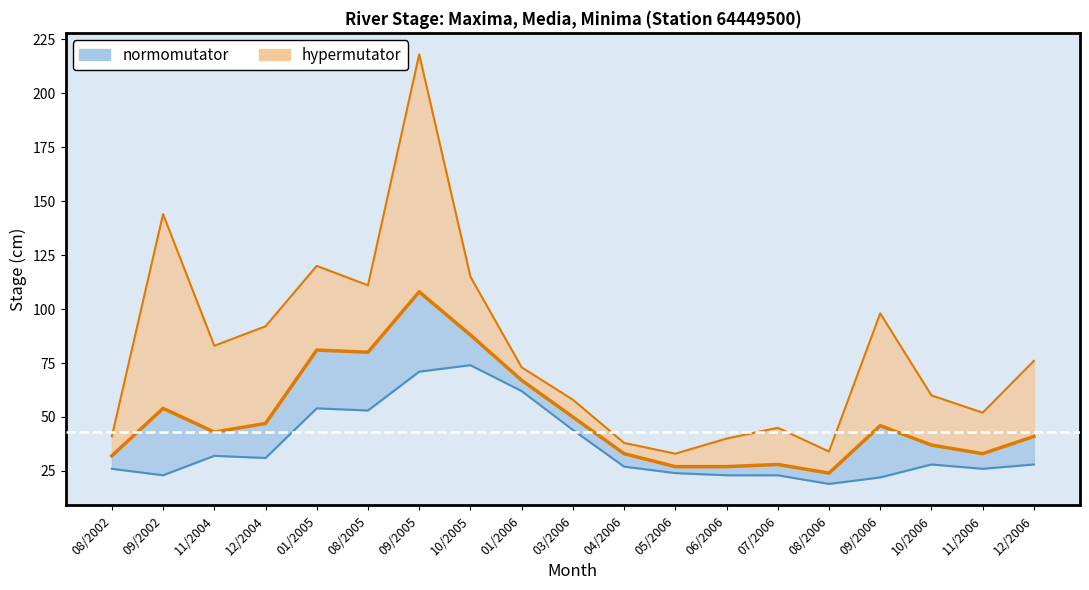

What is the average value of the Minima series?

36